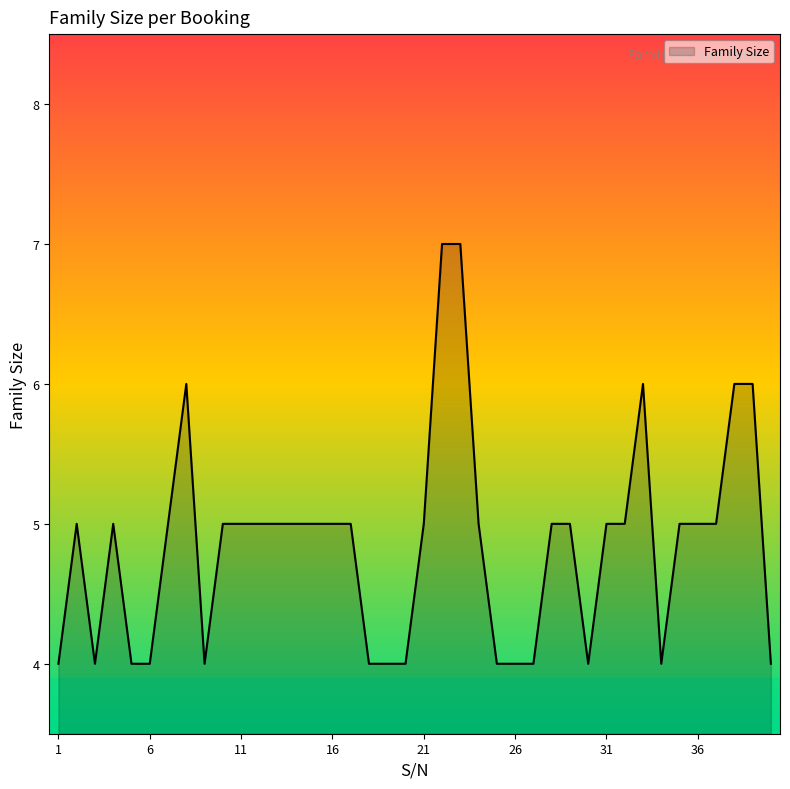

How many values are between 4 and 5?

34